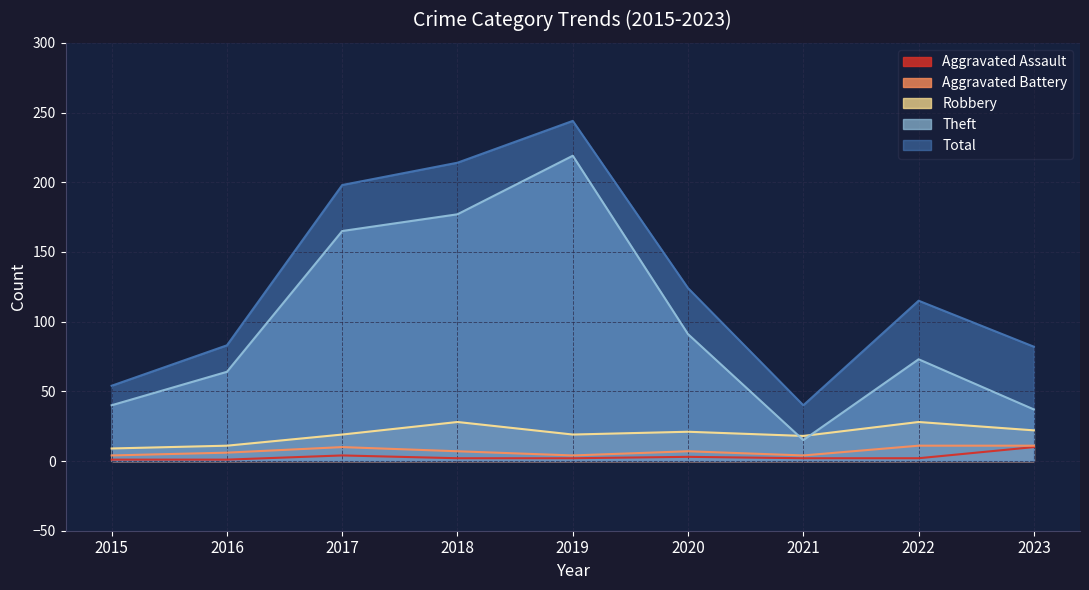

Where does the Total series first go above 115?

2017